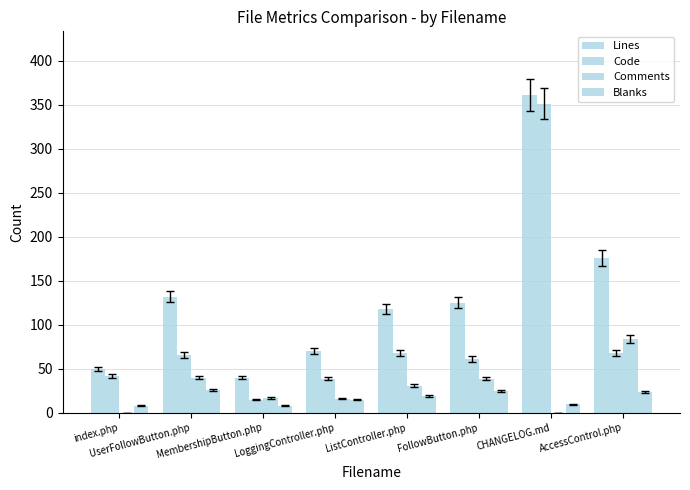

How many series are shown in this chart?

4